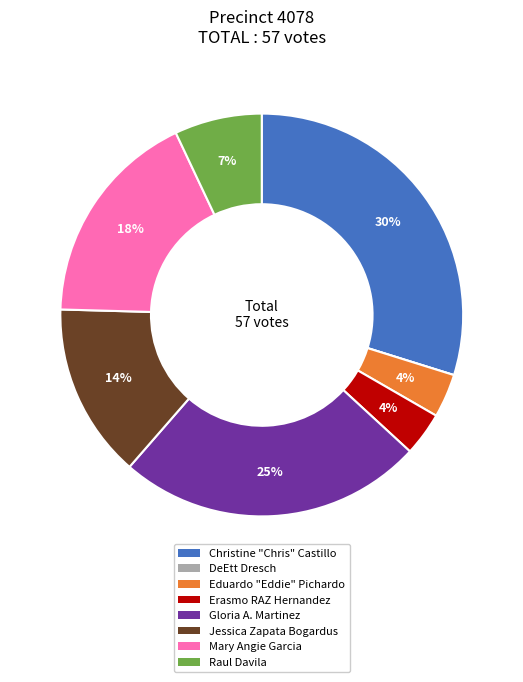

Is Gloria A. Martinez the majority of the pie?

No